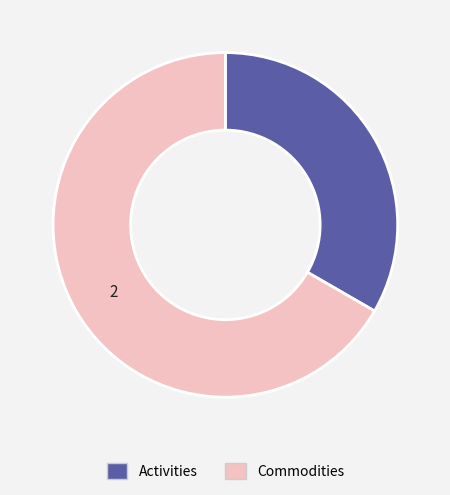

Do Commodities and Activities together represent more than half of the pie?

Yes